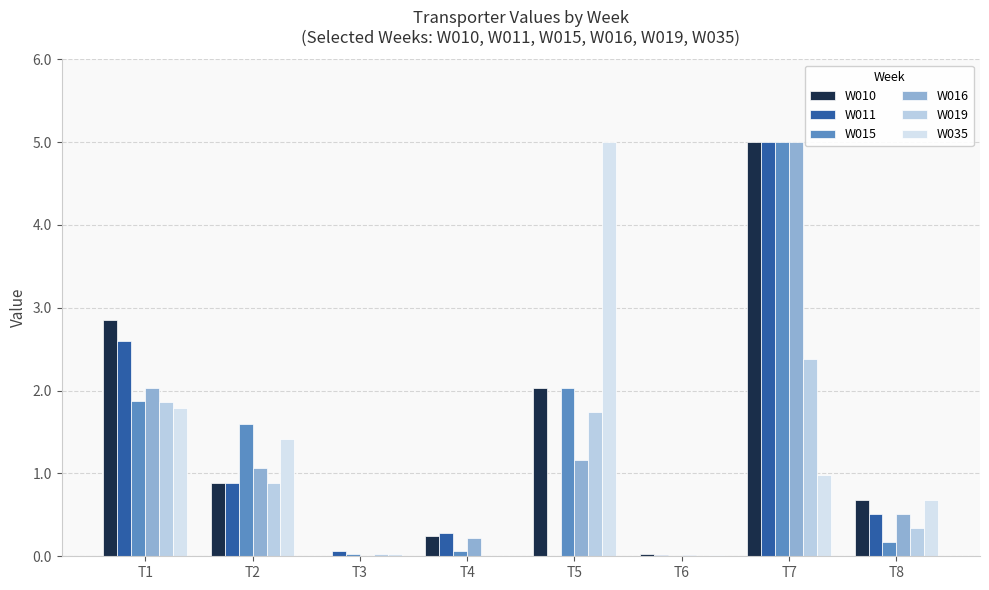

What is the value of the W016 bar at the 4th from the left?

0.2